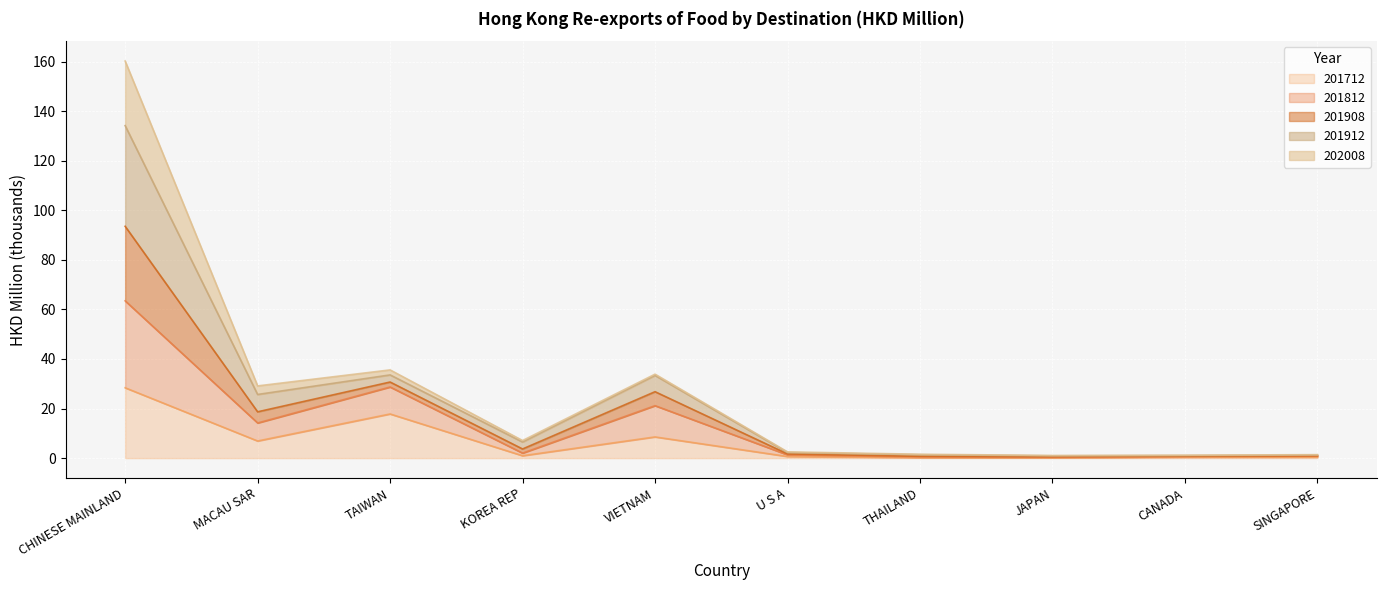

At which category is the sum across all series the highest?

CHINESE MAINLAND